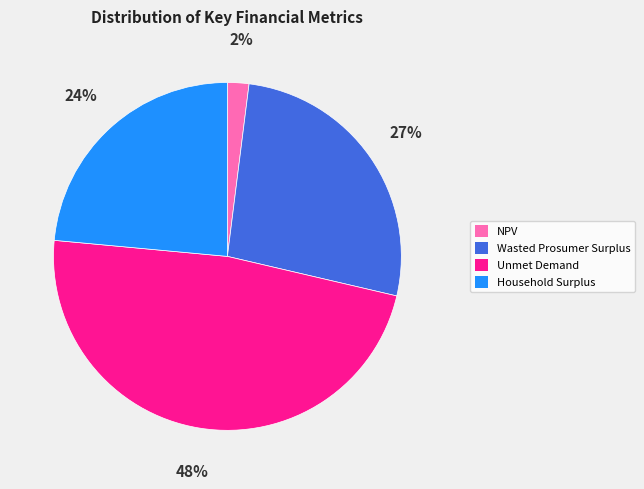

How many slices are in this pie chart?

4